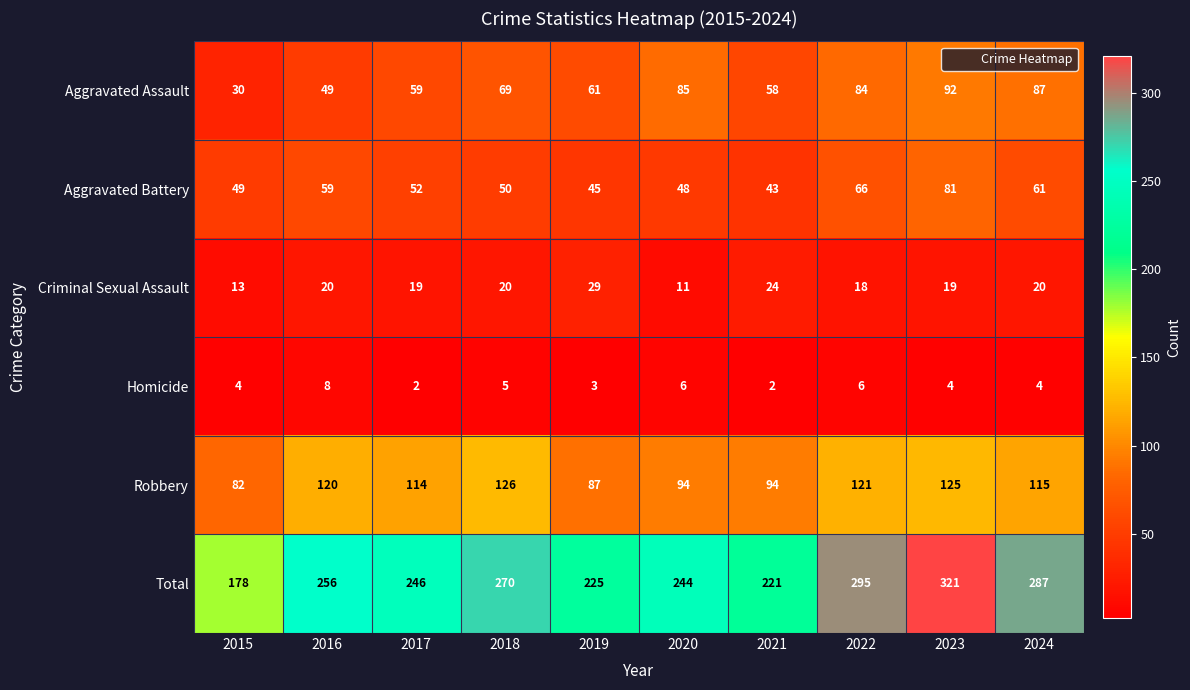

Where is Homicide nearest to the value 5?

2018